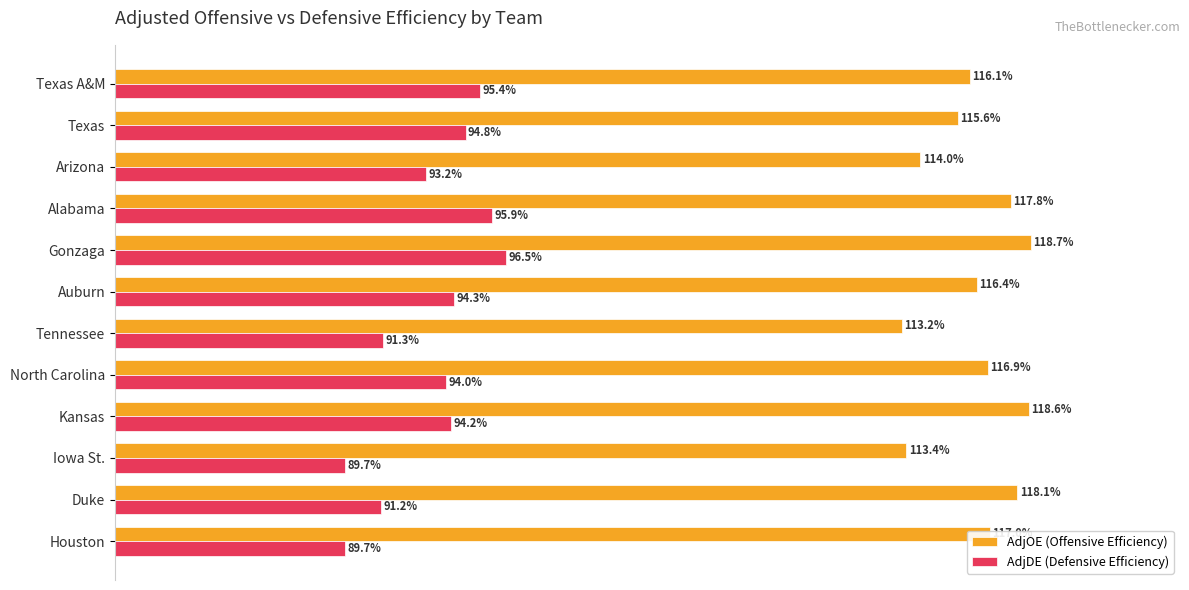

Between Houston and Arizona, which series saw the biggest shift?

AdjDE (Defensive Efficiency)